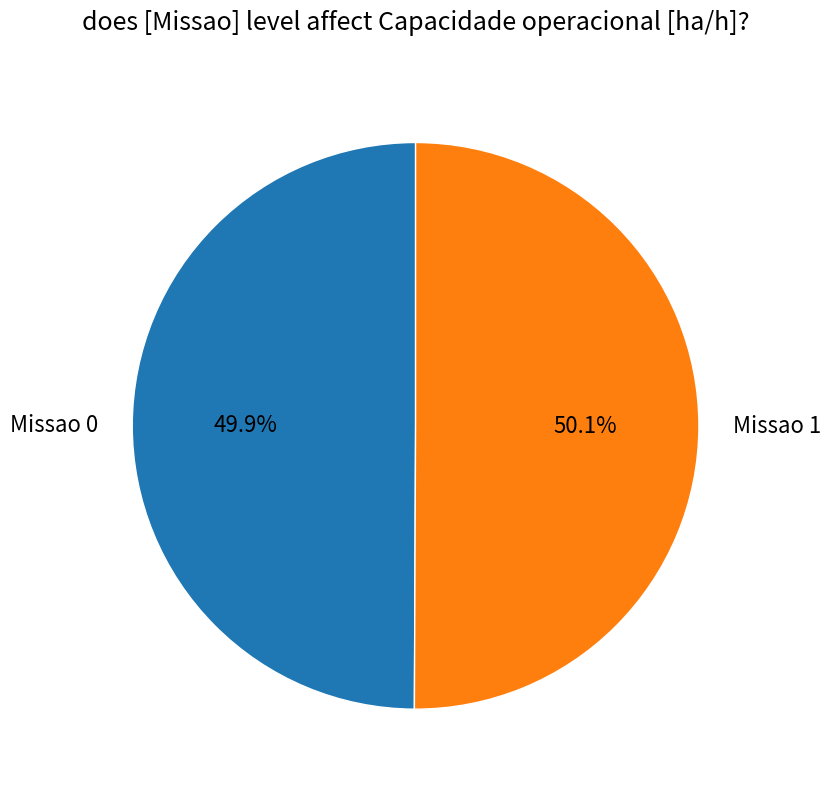

Is there a majority slice in this chart?

Yes